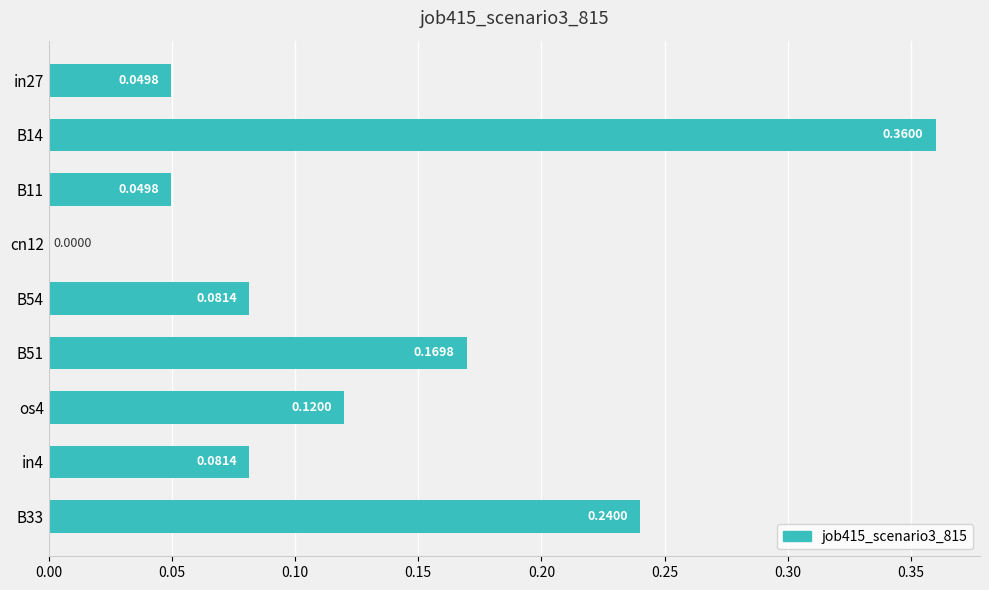

What is the change in value from in27 to B51?

+0.1